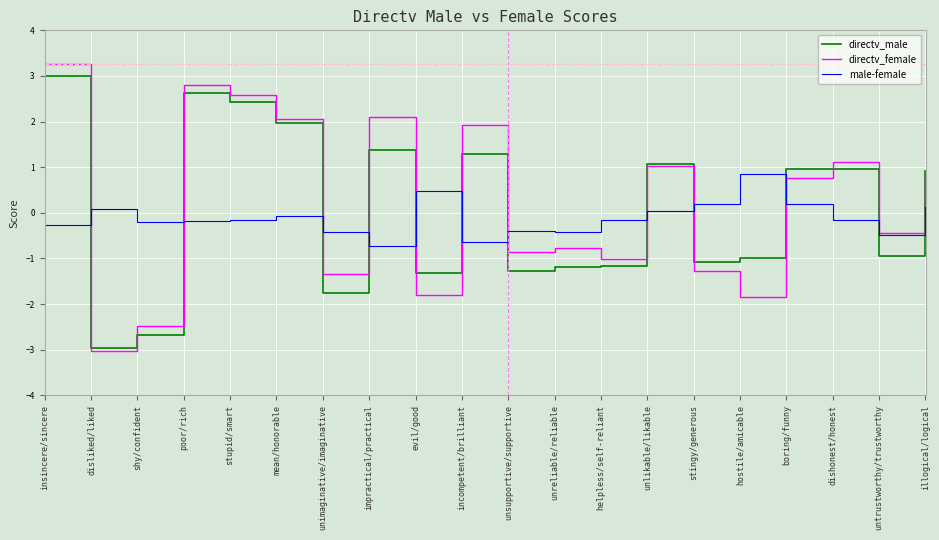

At which category does directv_male reach its first local valley?

disliked/liked